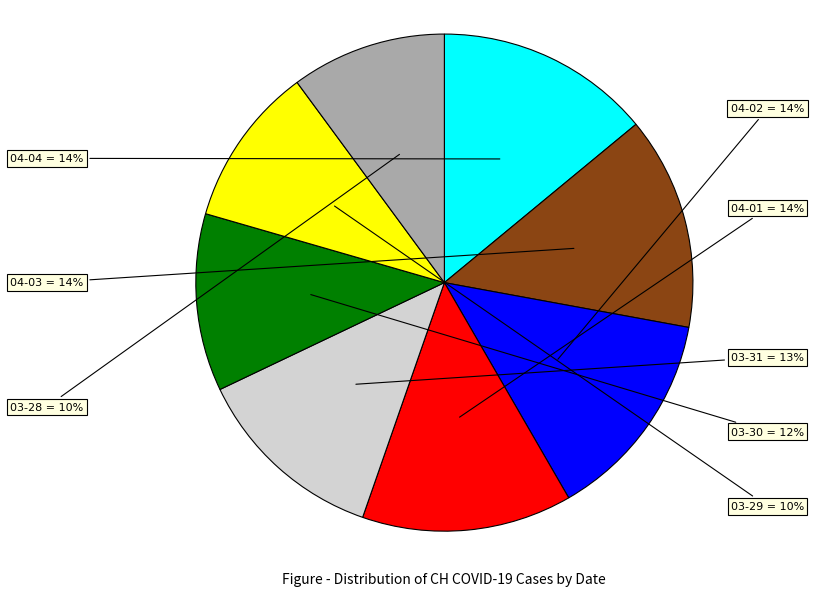

To the nearest percent, what is the difference between the largest and smallest slice percentages?

4%